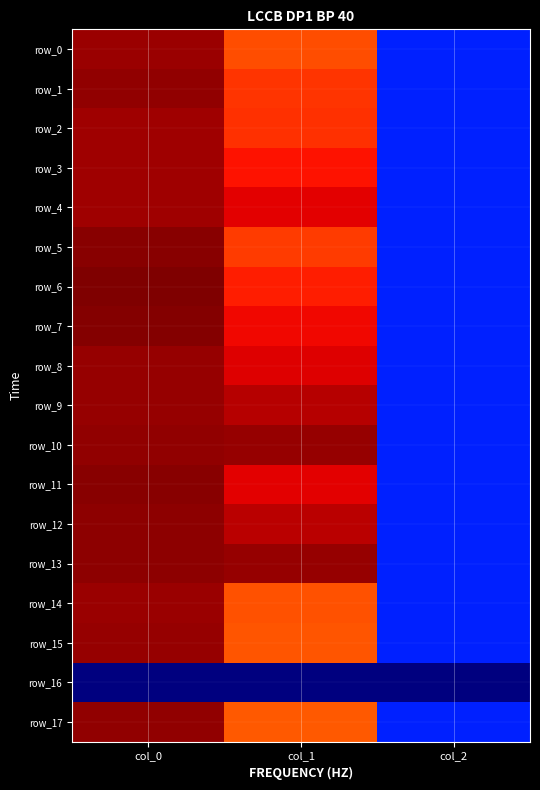

Between col_0 and col_2, which series saw the biggest shift?

row_6